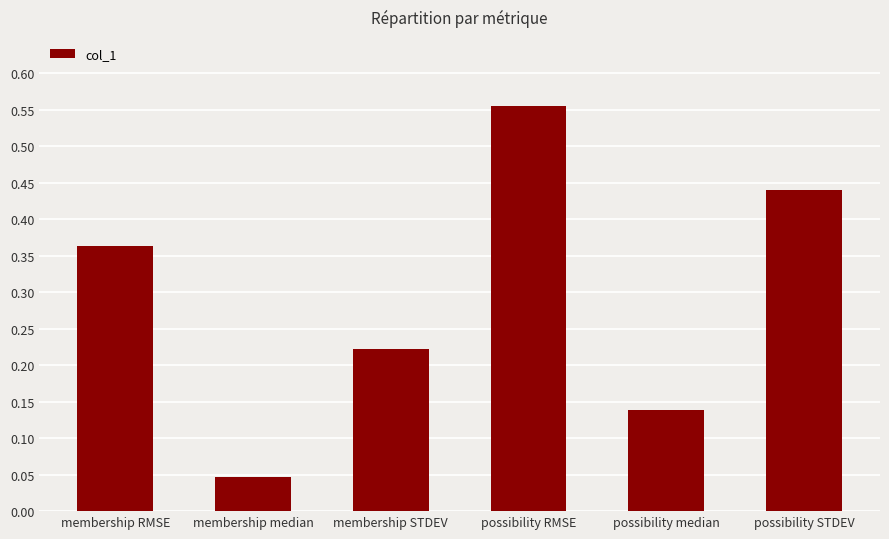

Rank the categories by value from highest to lowest.

possibility RMSE, possibility STDEV, membership RMSE, membership STDEV, possibility median, membership median